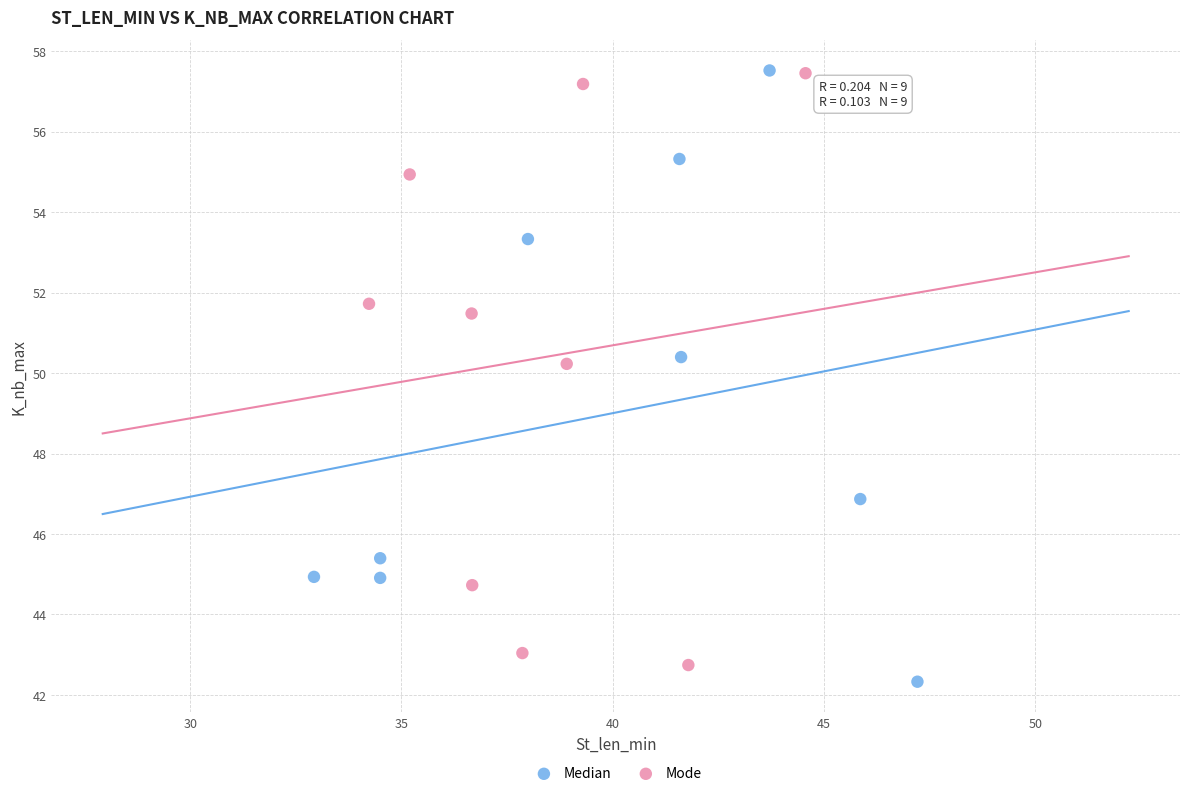

Which series has the largest Y range (max minus min)?

Median